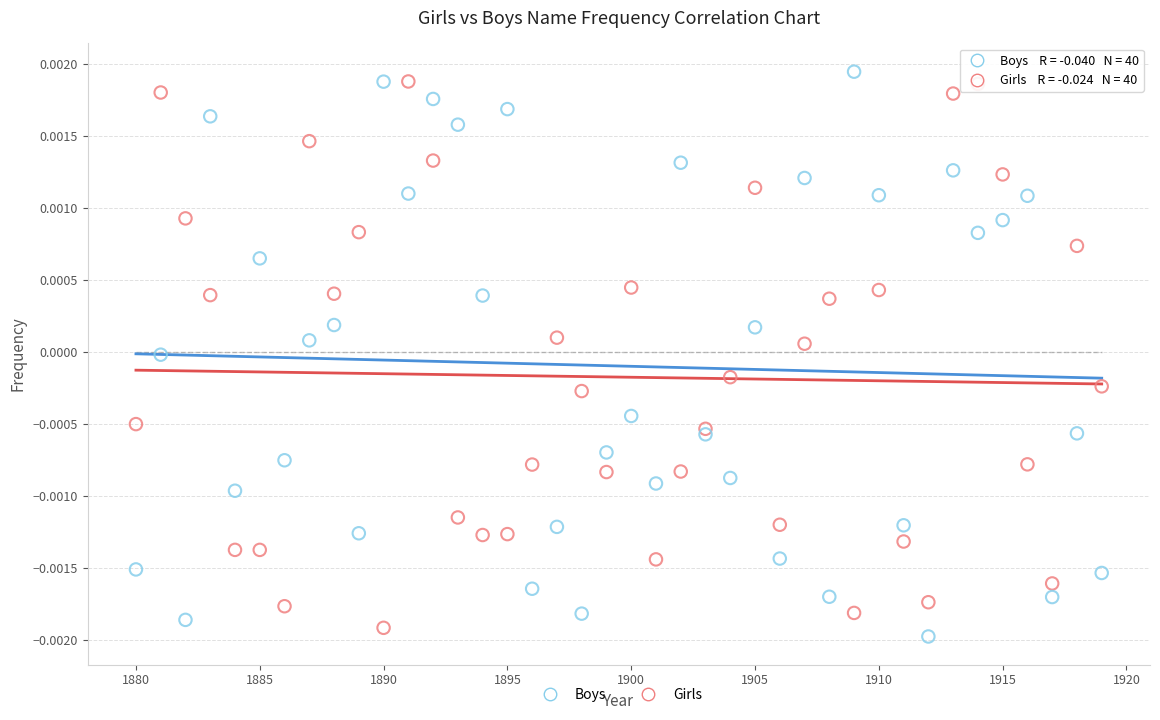

Which series has the widest spread of Y values?

Boys